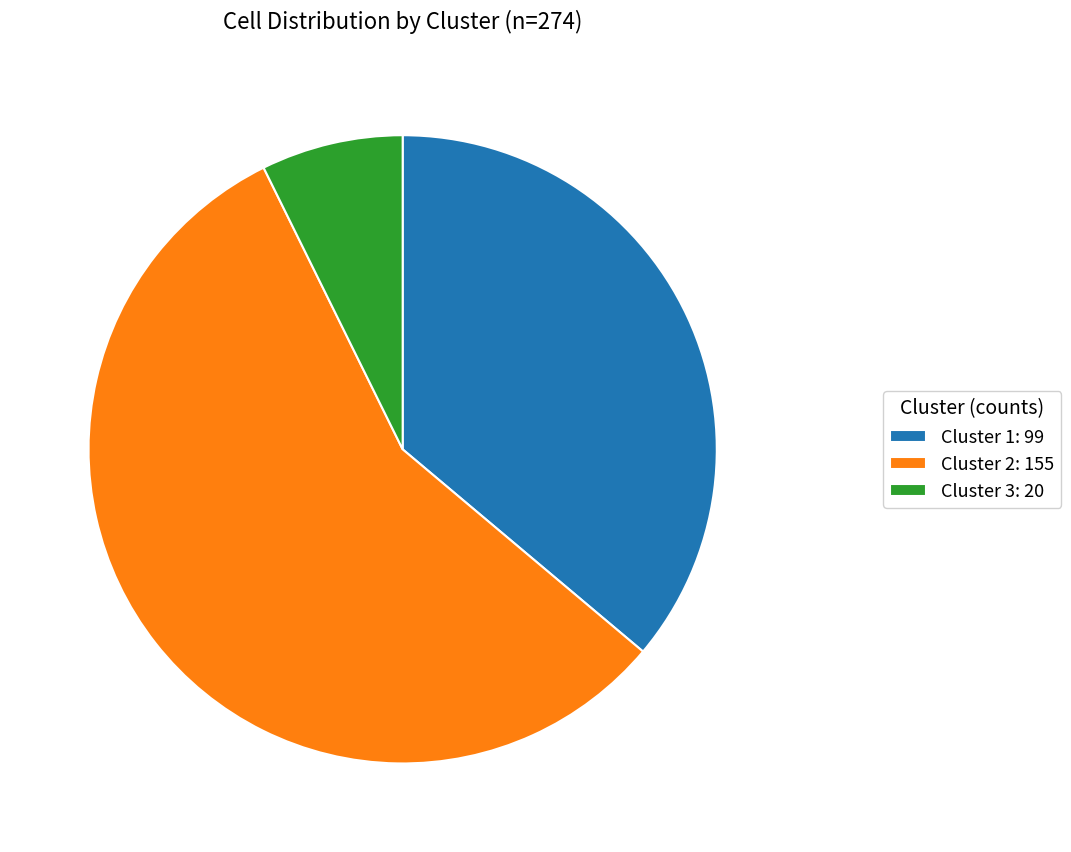

How many segments does this pie chart have?

3